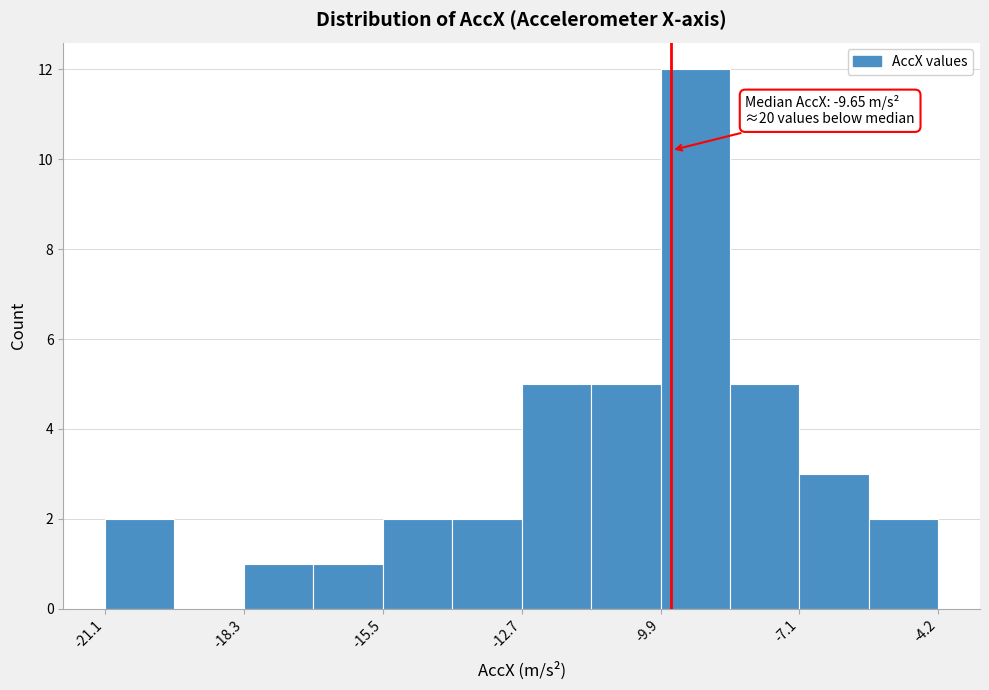

Read against the x-axis, roughly where is the centre of the tallest bar?

-9.0